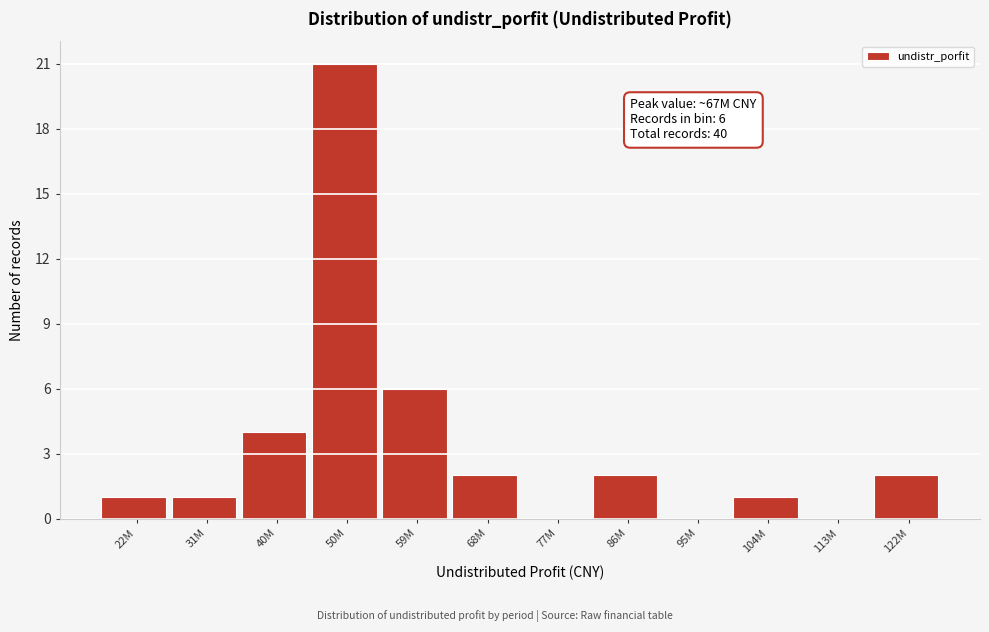

Reading left to right, what are all the values shown in this chart?

22M=1	31M=1	40M=4	50M=21	59M=6	68M=2	77M=0	86M=2	95M=0	104M=1	113M=0	122M=2